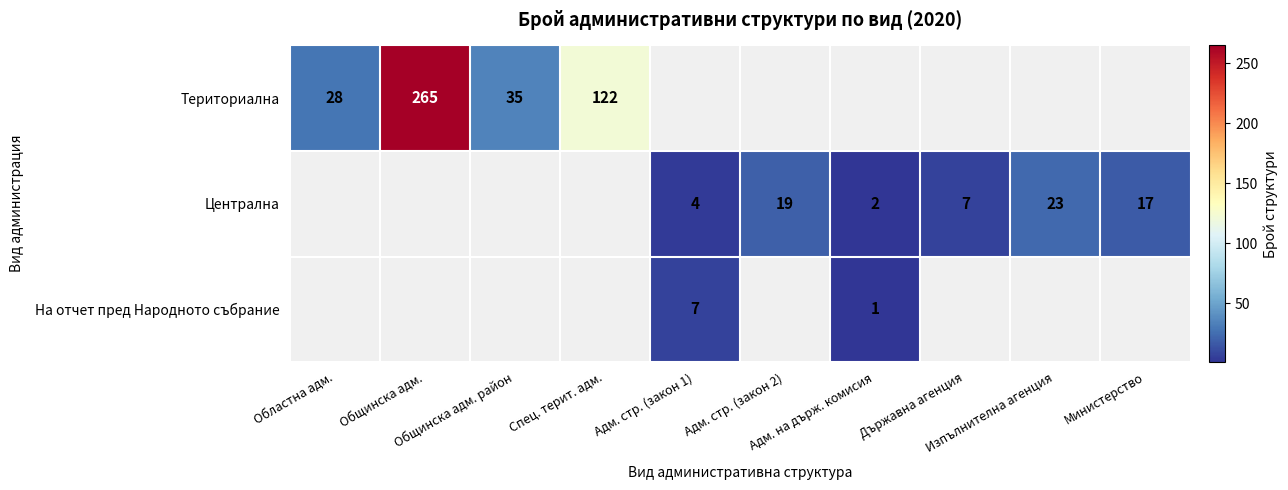

At which label does Териториална reach its minimum?

Областна адм.